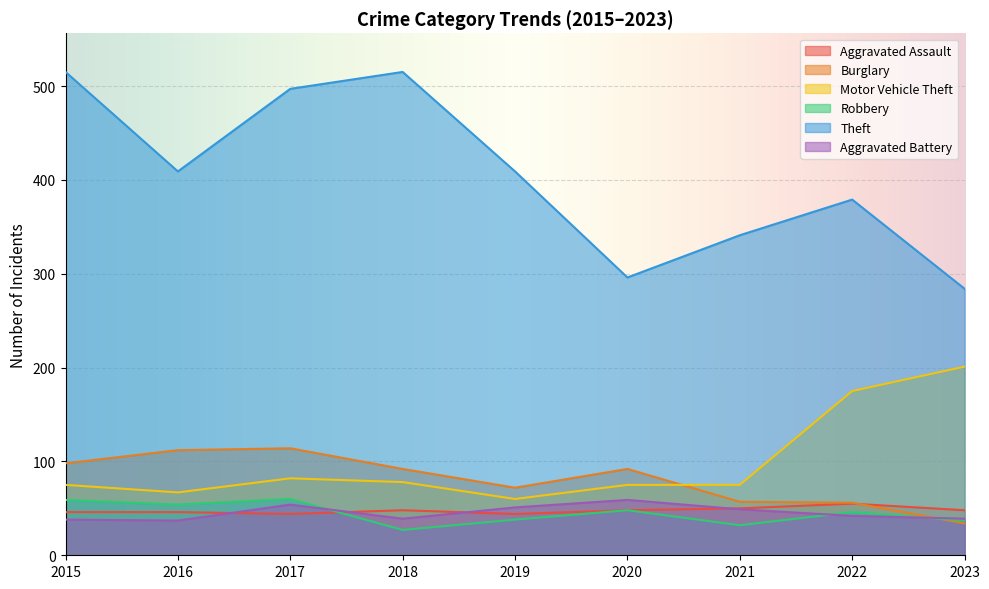

Reading left to right, extract all data points from this chart.

Aggravated Assault: 2015=46	2016=46	2017=44	2018=48	2019=44	2020=48	2021=50	2022=55	2023=48
Burglary: 2015=98	2016=112	2017=114	2018=92	2019=72	2020=92	2021=57	2022=56	2023=34
Motor Vehicle Theft: 2015=75	2016=67	2017=82	2018=78	2019=60	2020=75	2021=75	2022=175	2023=201
Robbery: 2015=59	2016=54	2017=60	2018=27	2019=38	2020=48	2021=32	2022=46	2023=37
Theft: 2015=515	2016=409	2017=497	2018=515	2019=409	2020=296	2021=341	2022=379	2023=284
Aggravated Battery: 2015=38	2016=37	2017=54	2018=39	2019=51	2020=59	2021=49	2022=42	2023=39